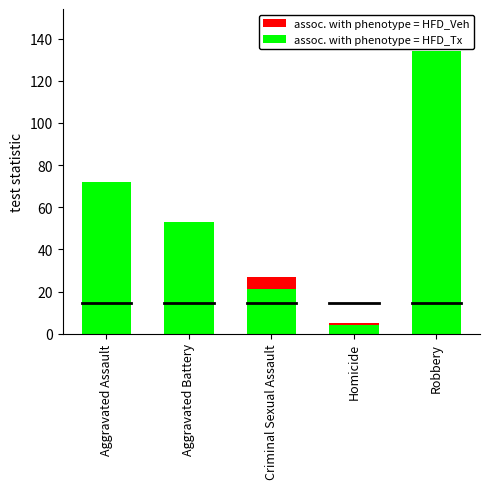

Which label corresponds to the smallest value in the chart?

Homicide